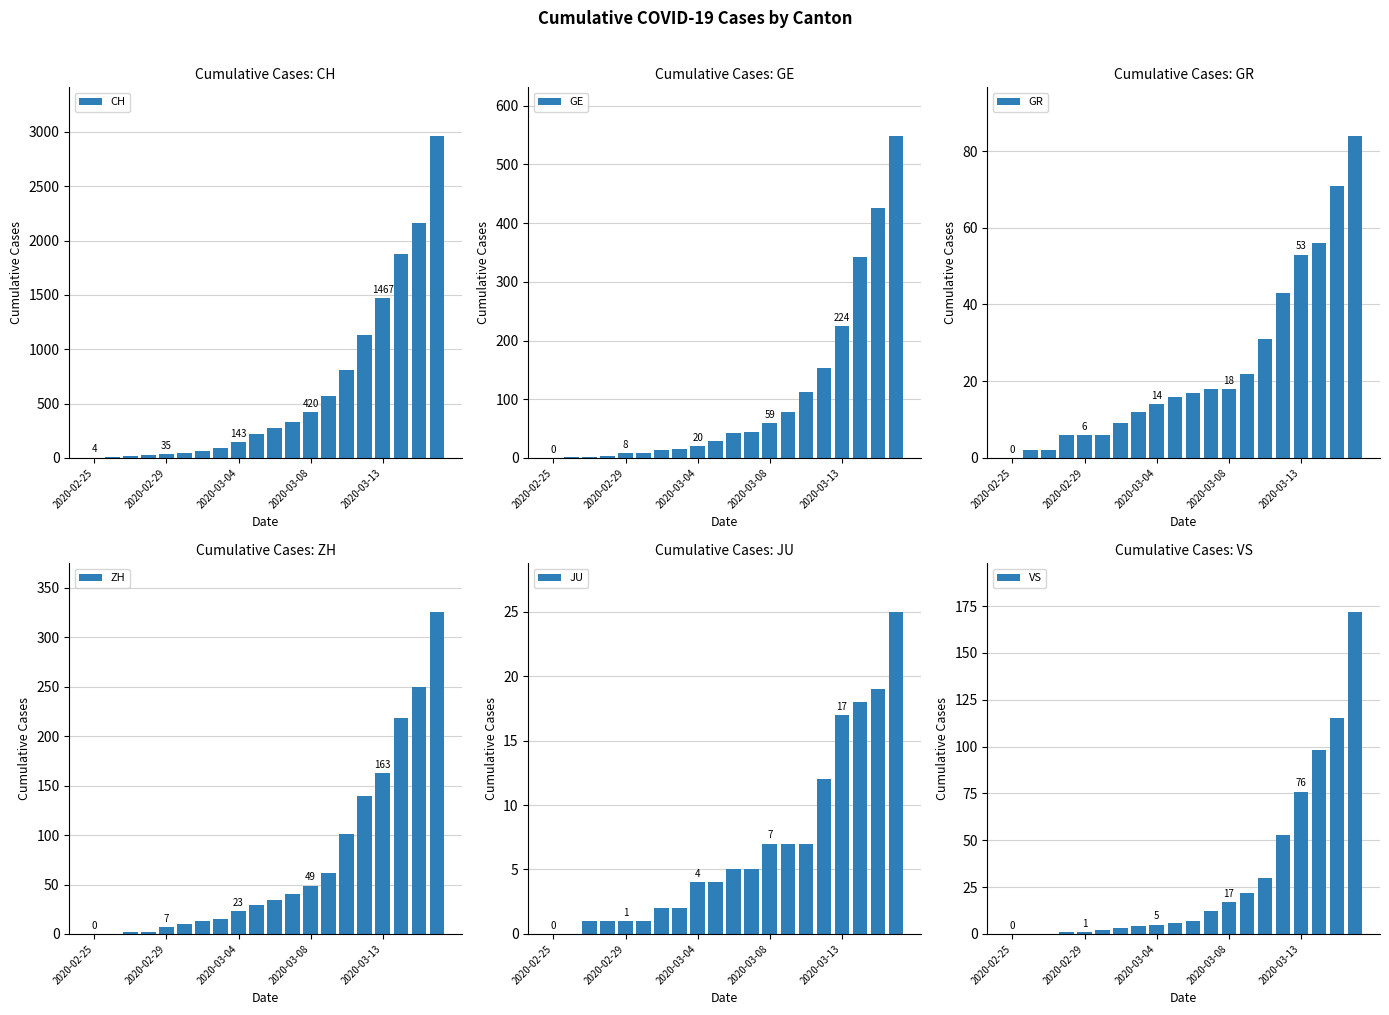

At how many categories does at least one series exceed 244?

10